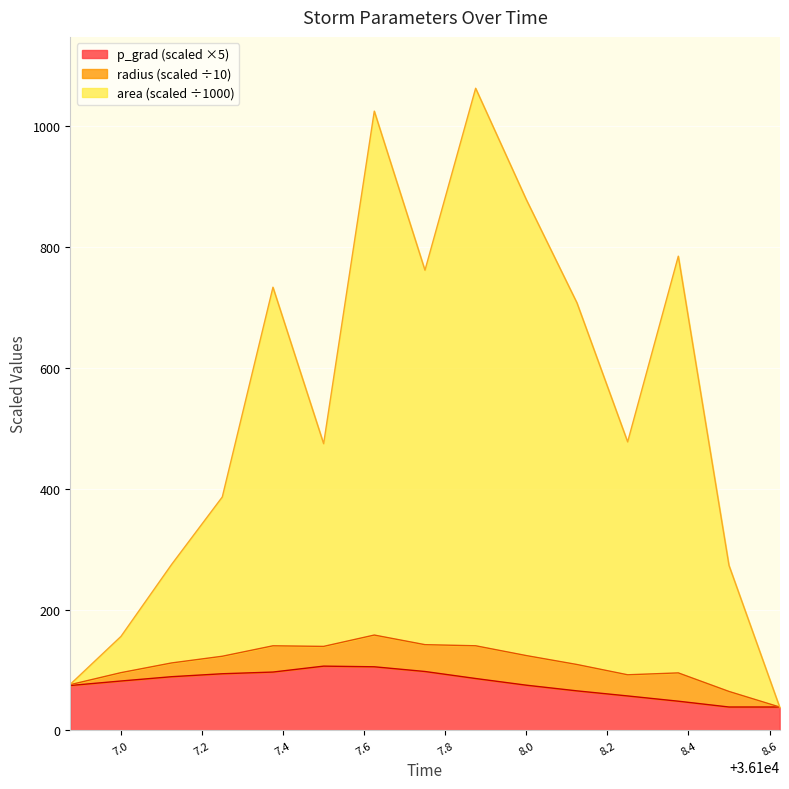

What is the label of the 15th point from the left?

36108.625